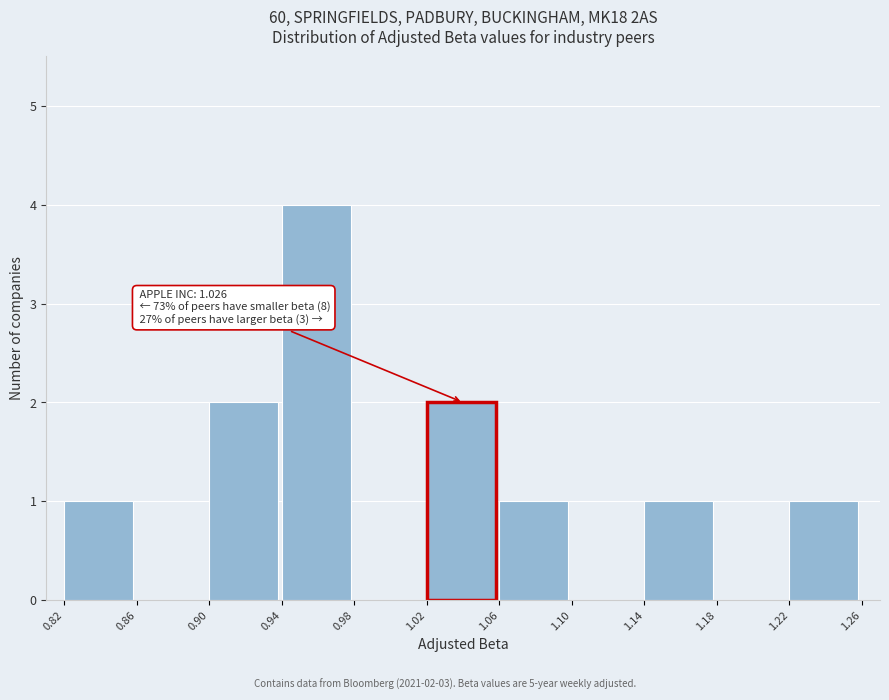

Over which range of the x-axis is the bar tallest?

0.94 to 0.98